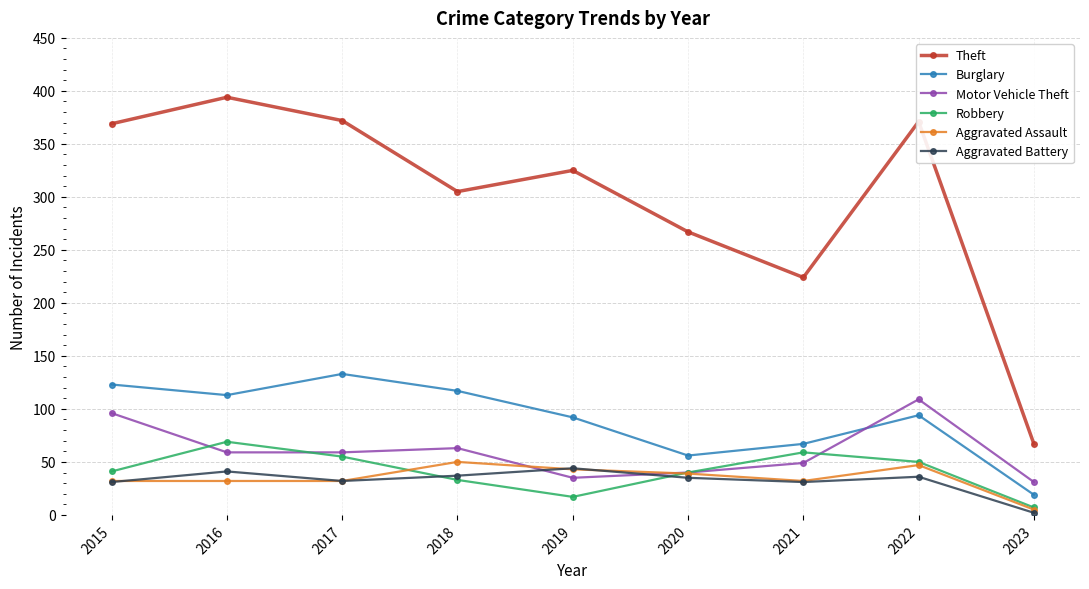

Between which two adjacent categories do Motor Vehicle Theft and Aggravated Assault first intersect?

2018 and 2019